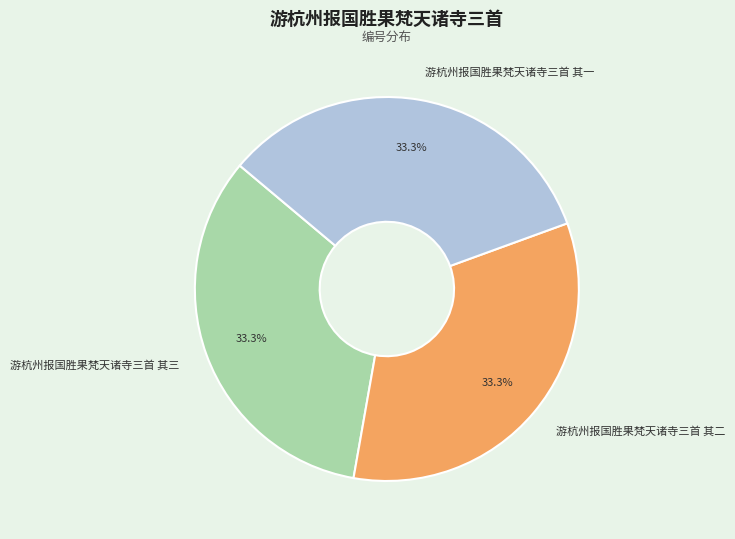

How many segments does this pie chart have?

3